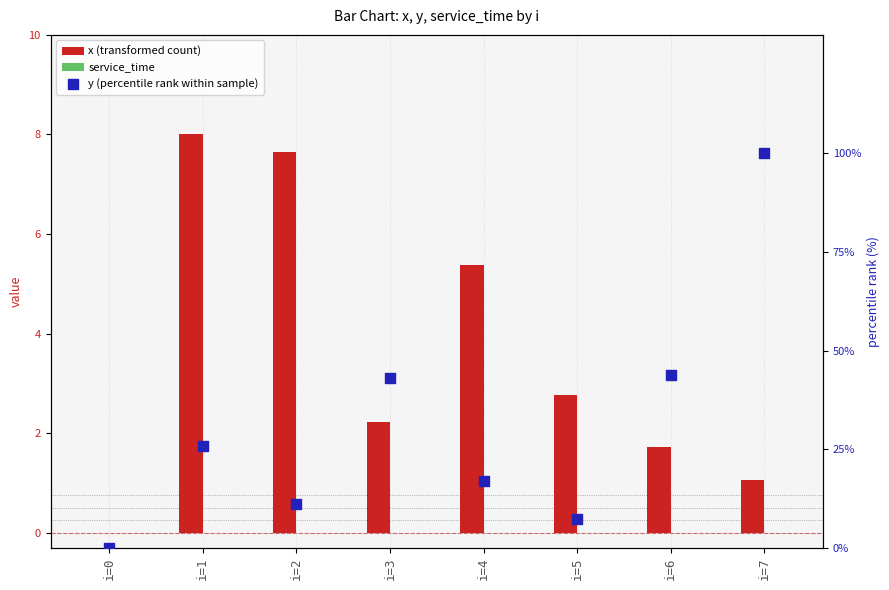

Which series contains the lowest Y value?

x (transformed count)